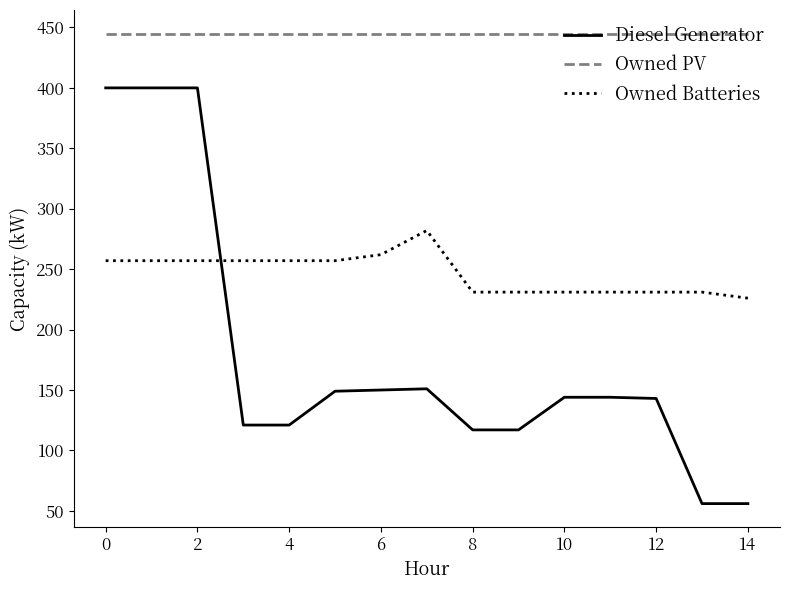

True or false: Owned Batteries and Owned PV cross at least once.

False